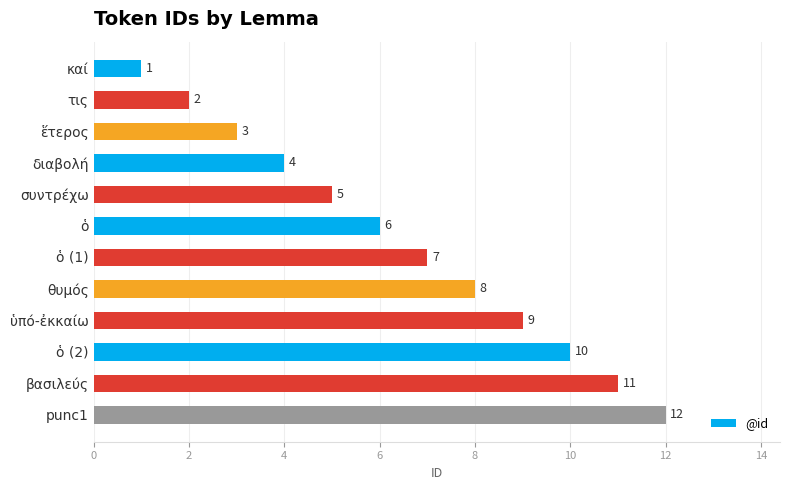

Which has a higher value, punc1 or ὑπό-ἐκκαίω?

punc1